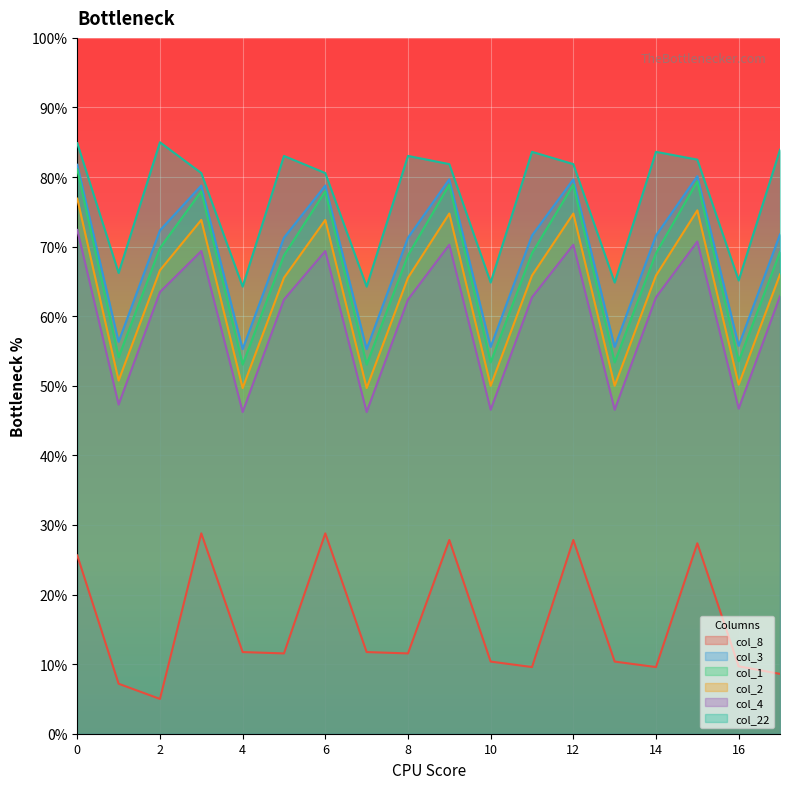

List the series in order of their peak value, highest first.

col_22, col_3, col_1, col_2, col_4, col_8